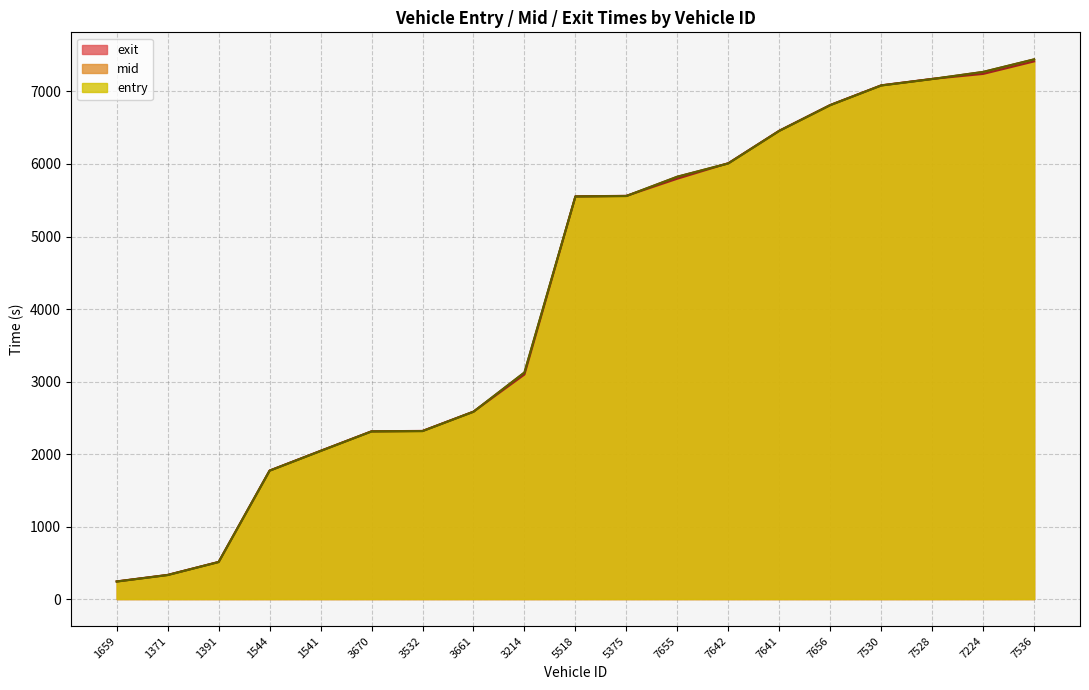

True or false: entry and mid cross at least once.

False